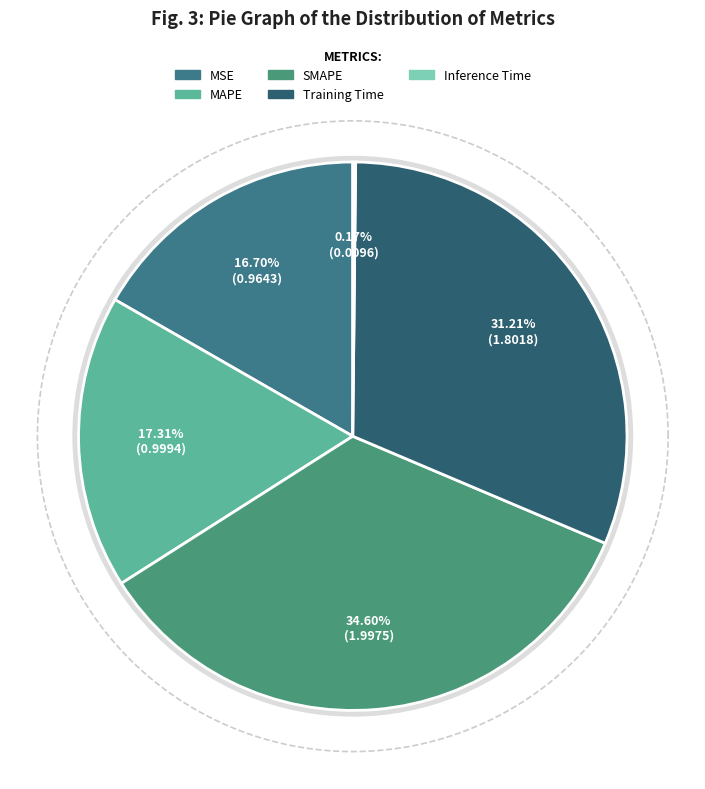

Rank the categories by value from lowest to highest.

Inference Time, MSE, MAPE, Training Time, SMAPE